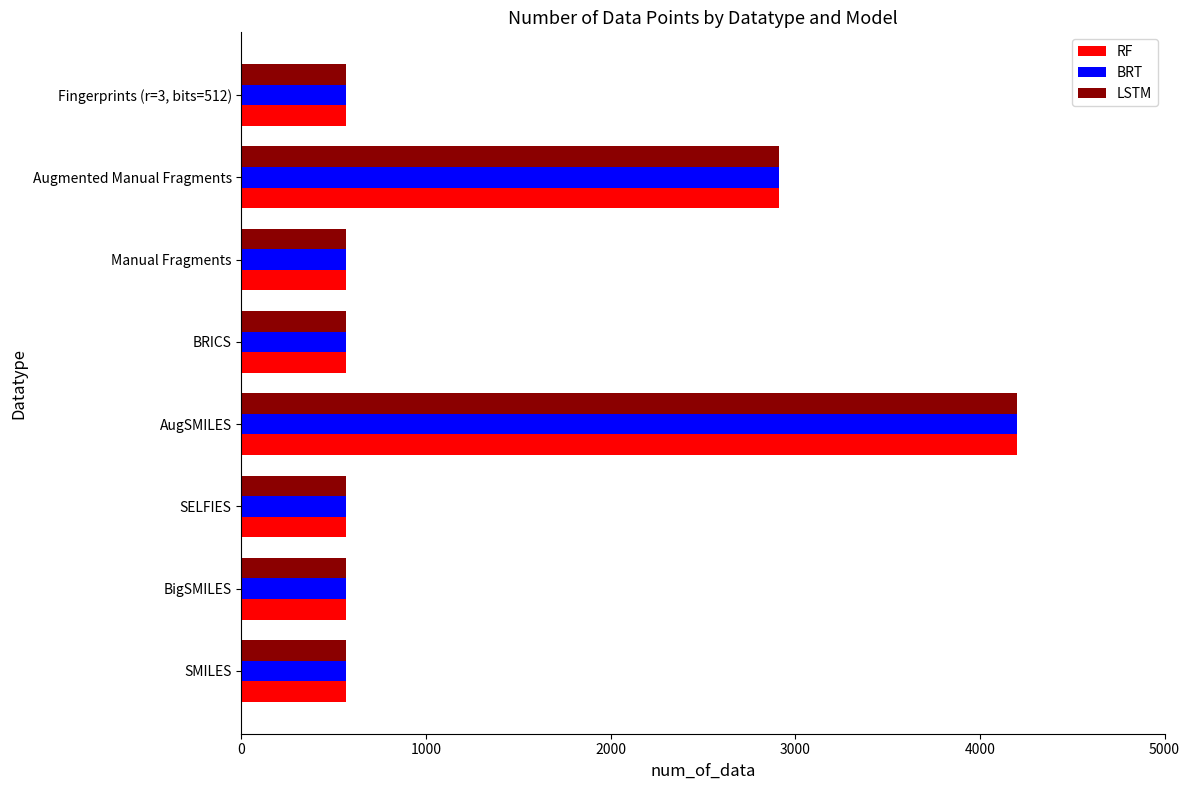

Where is RF nearest to the value 2383?

Augmented Manual Fragments